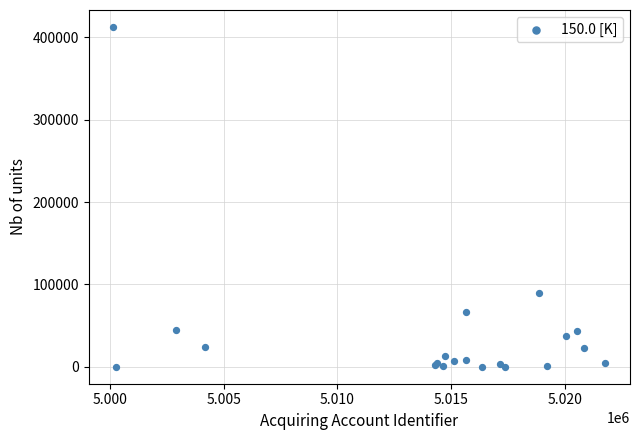

What Y value in the scatter plot is closest to 206326?

89335